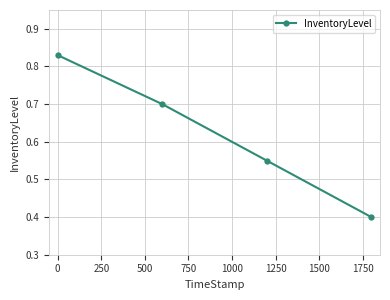

What is the sum of all values?

2.5